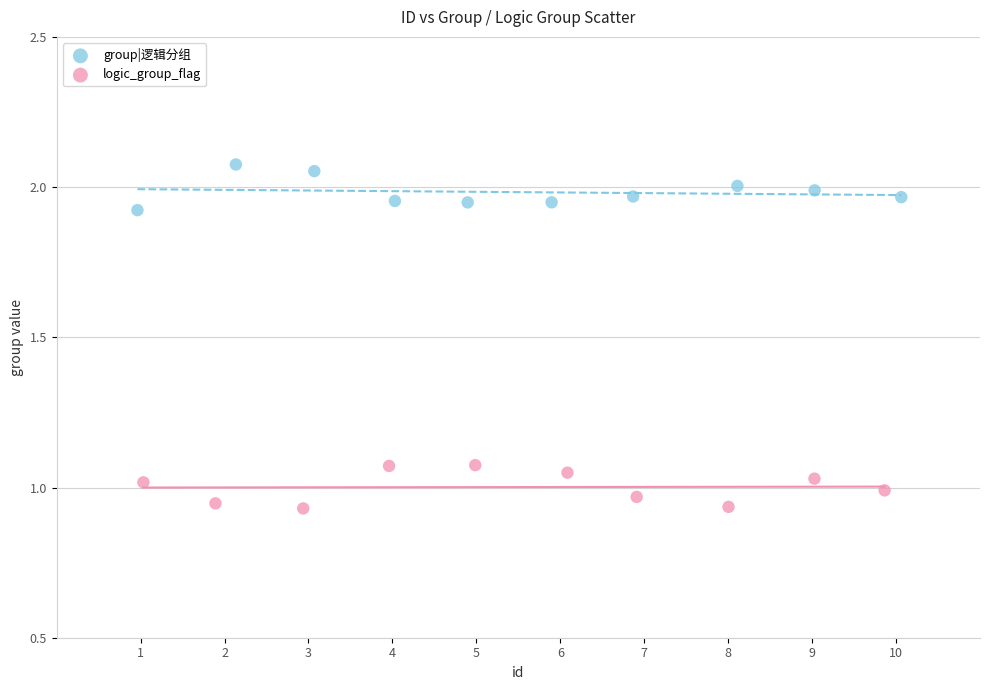

What are all the series names shown in the legend?

group|逻辑分组, logic_group_flag